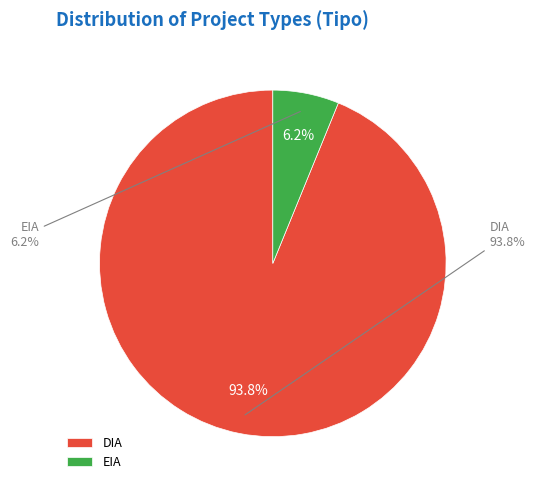

To the nearest percent, what is the difference between the DIA and EIA slice percentages?

88%